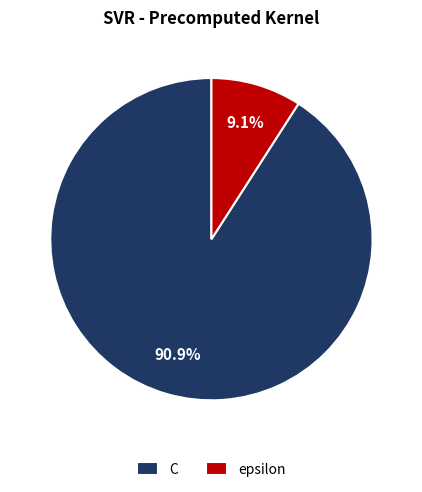

Does C represent more than half of the total?

Yes